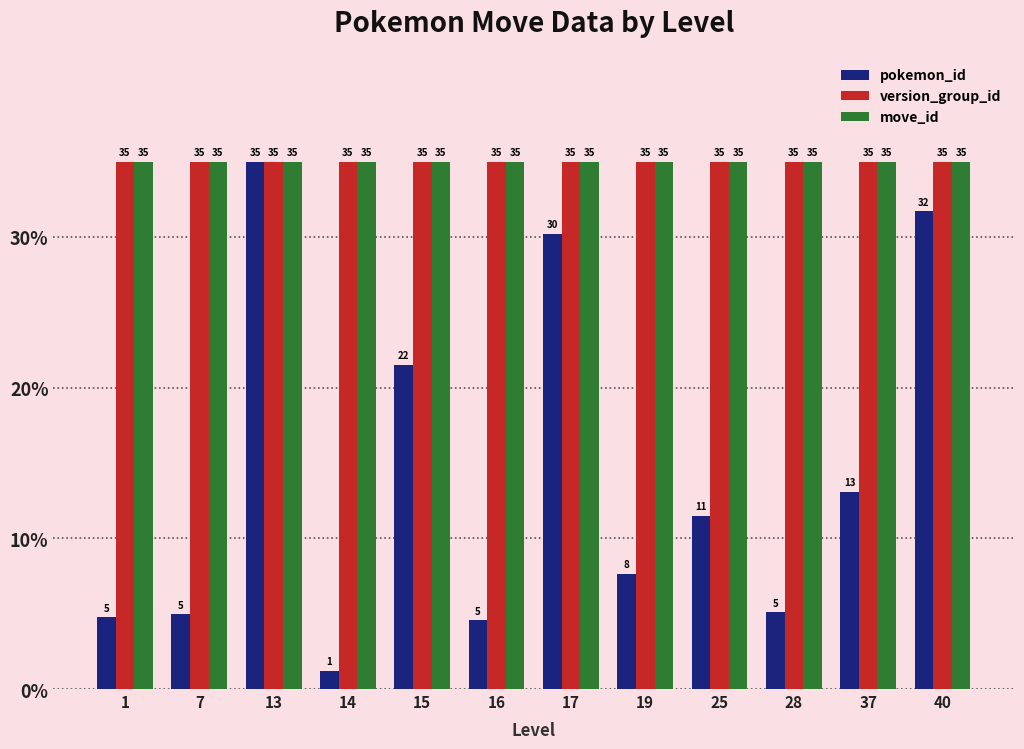

What are all the series names shown in the legend?

pokemon_id, version_group_id, move_id